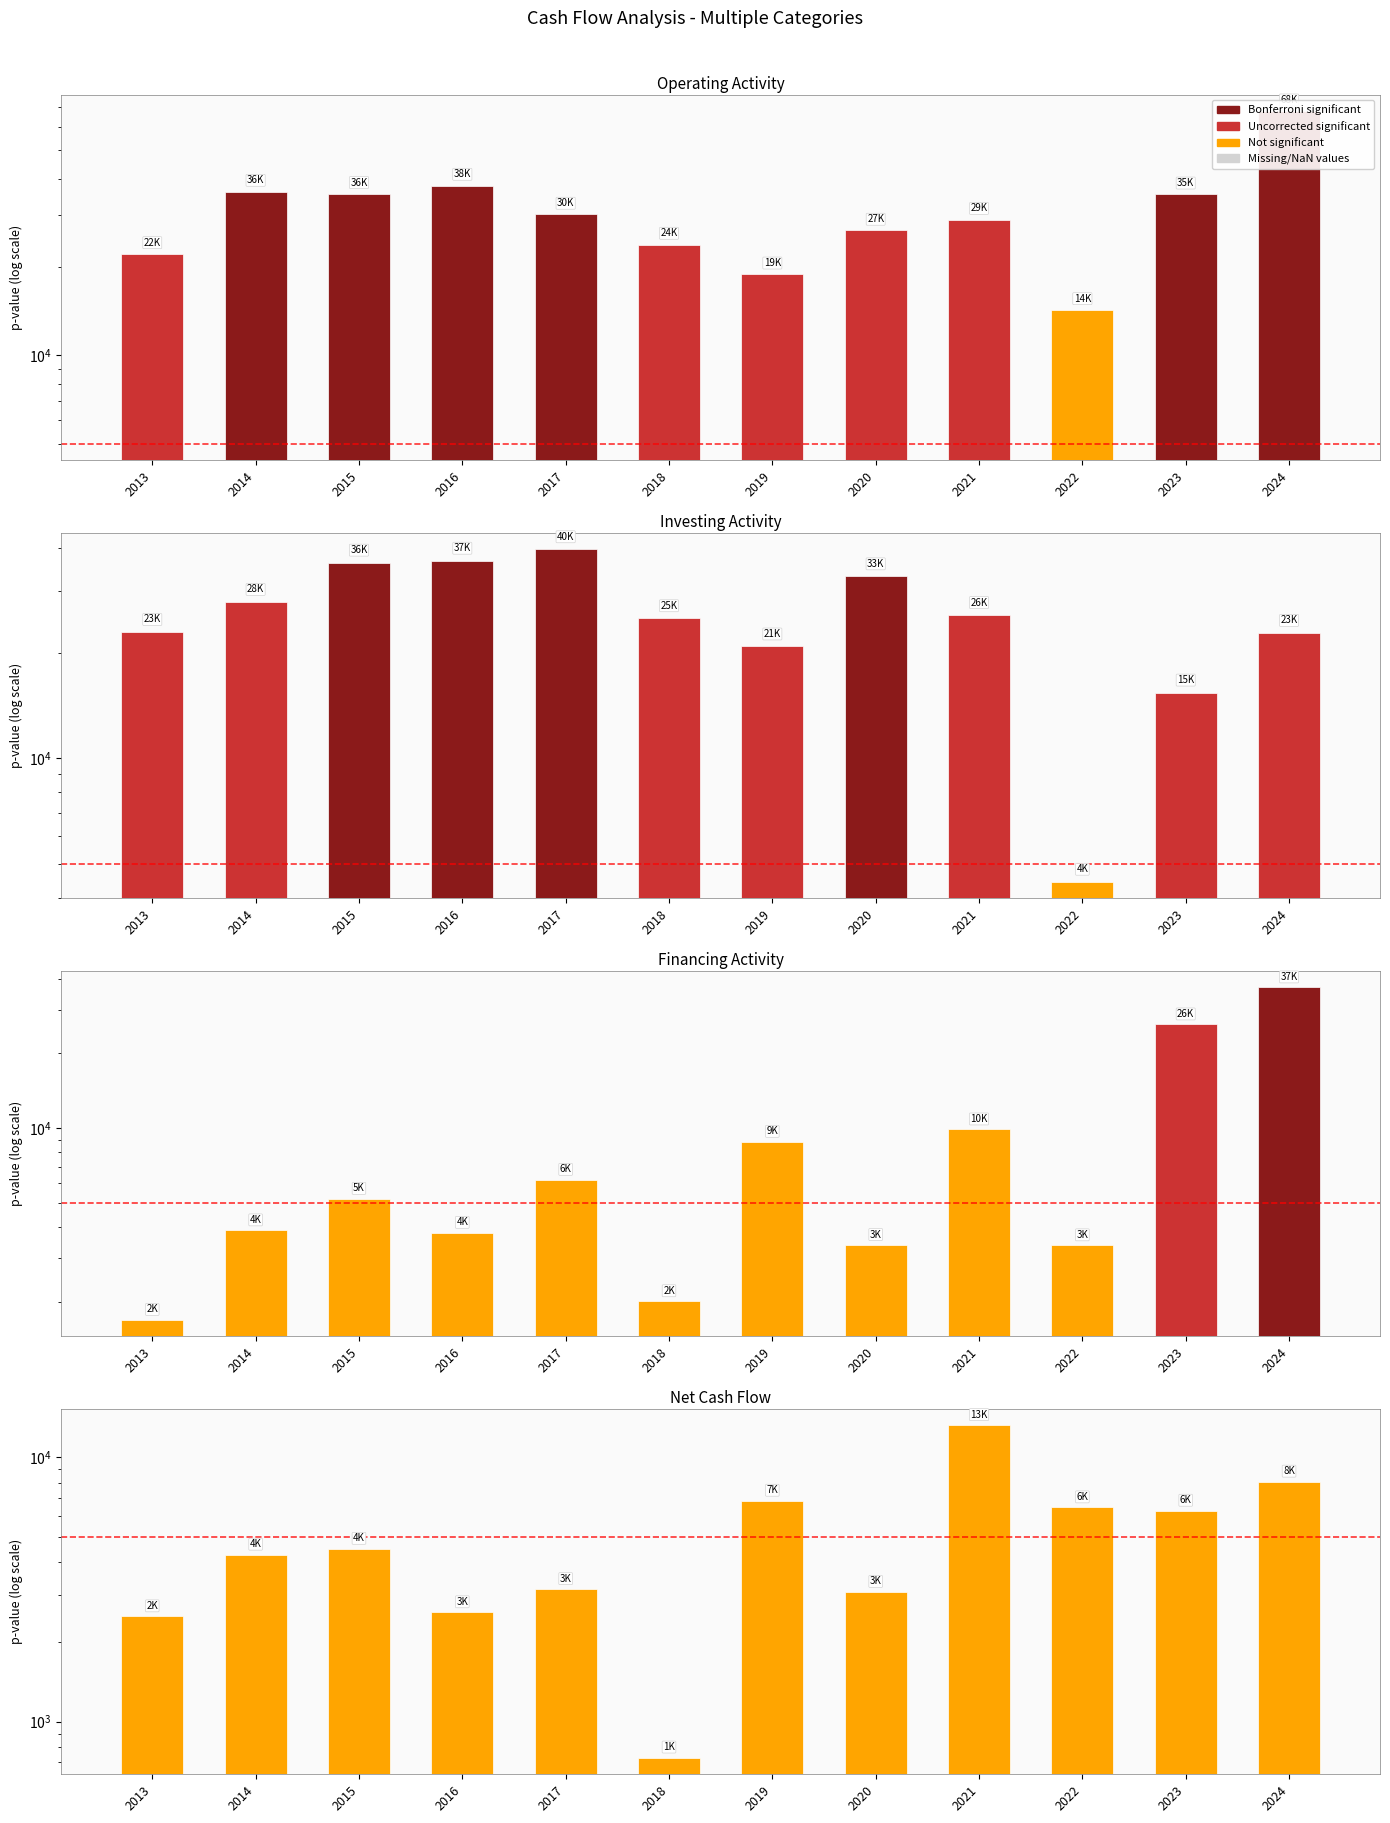

Does the chart contain stacked bars?

No